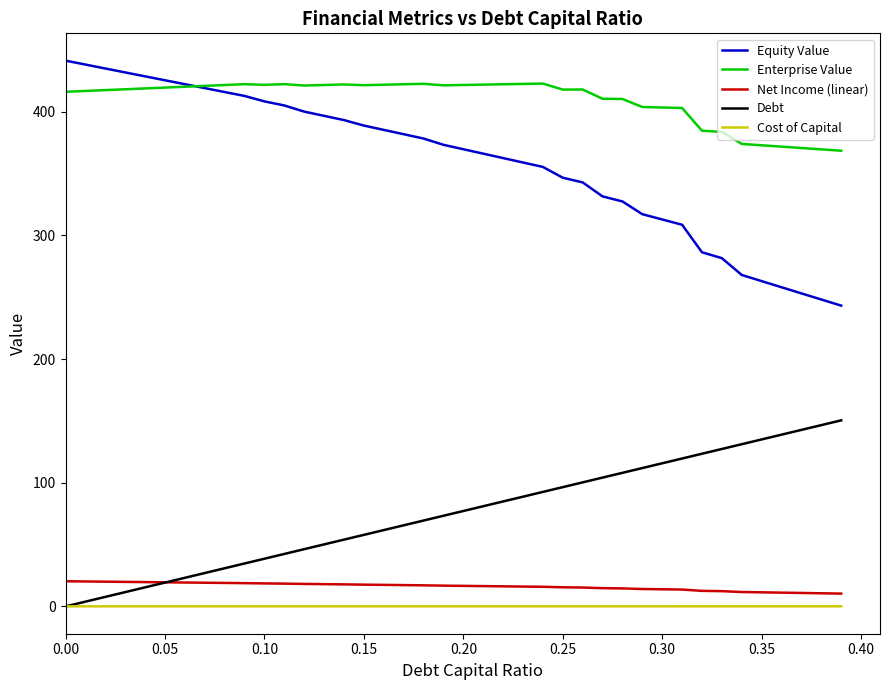

Which series has the widest spread of values?

Equity Value